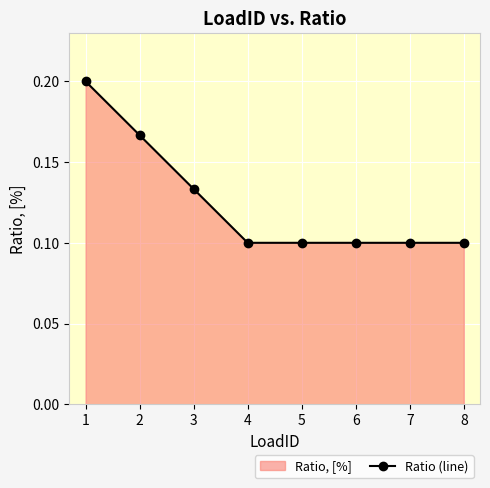

How many lines are shown in the chart?

1